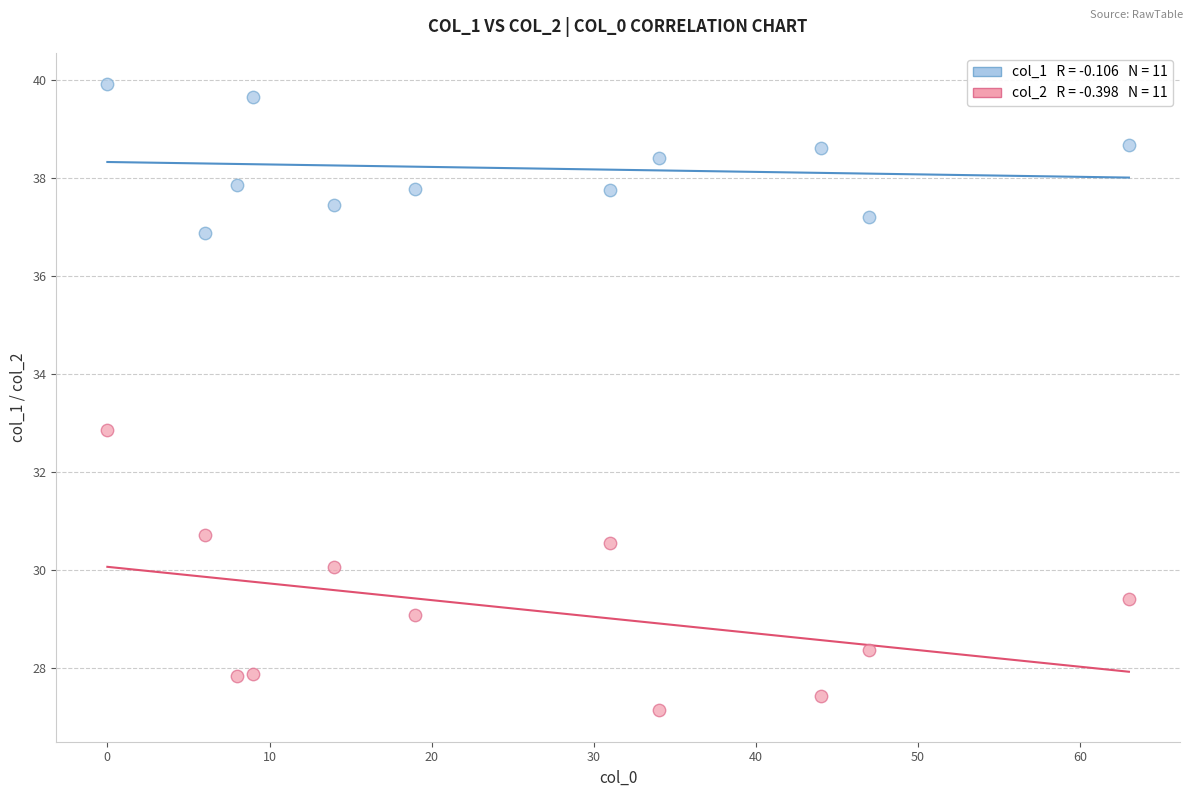

Across all series, what Y value is closest to 33?

32.9